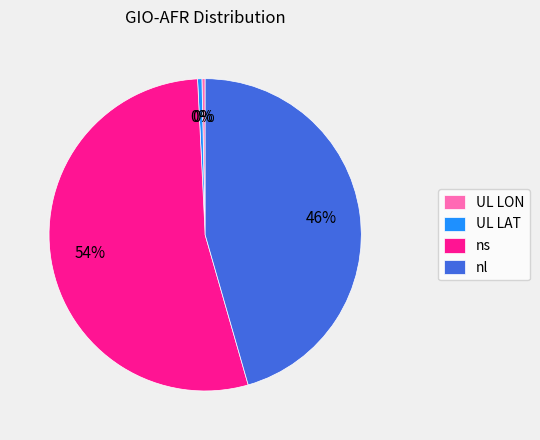

Which category has the biggest portion of the pie?

ns